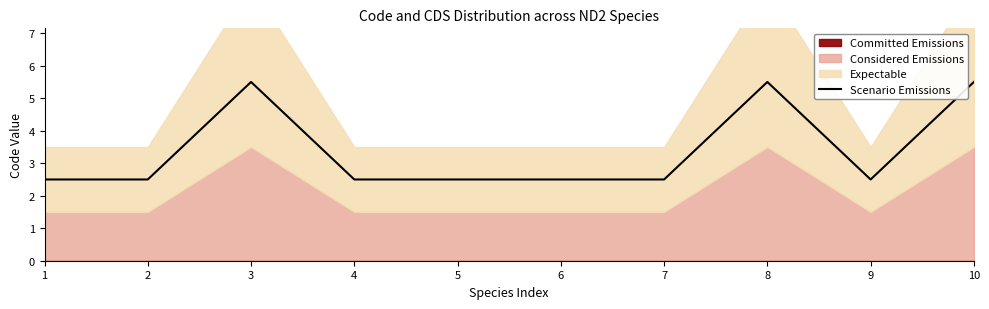

What is the average value?

3.4